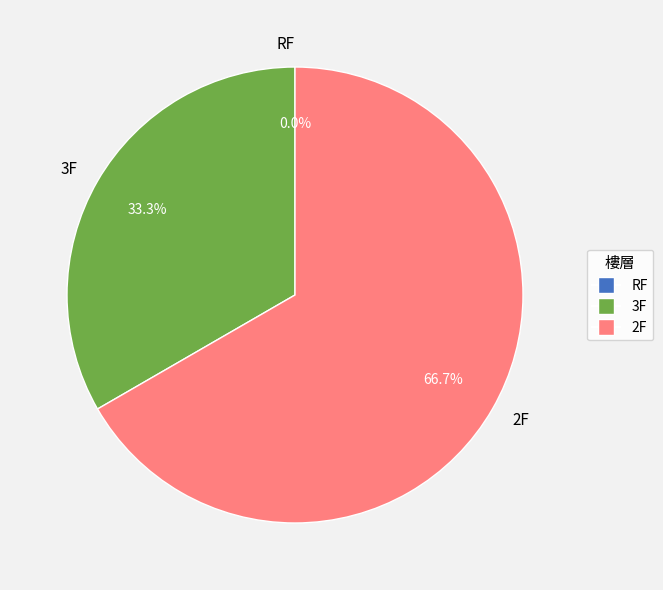

Does any single category account for the majority?

Yes